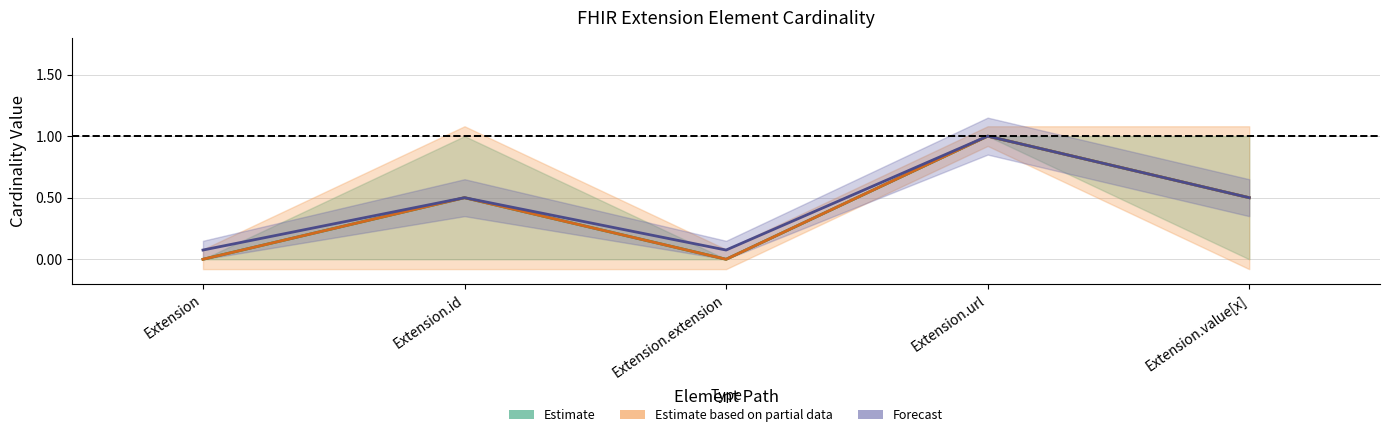

What is the greatest value displayed?

1